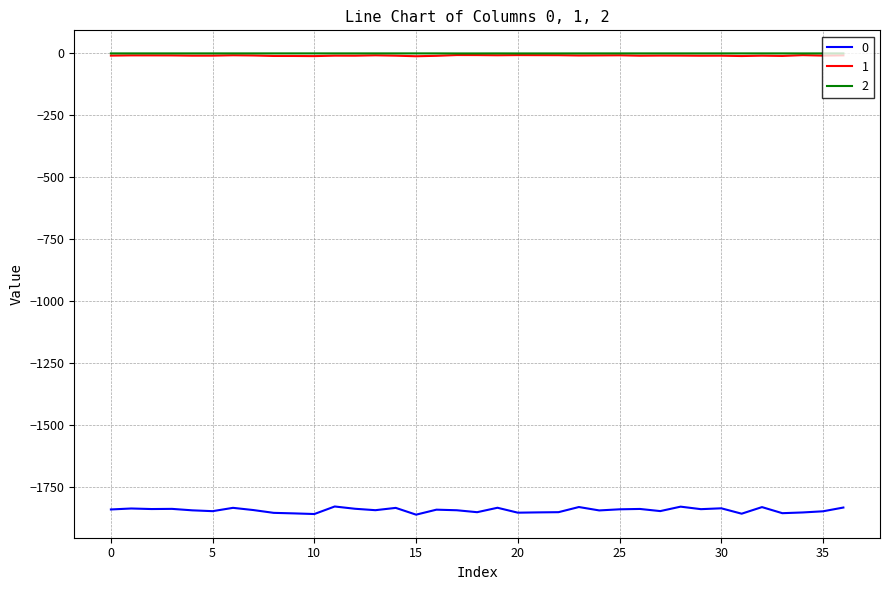

True or false: 0 and 2 cross at least once.

False